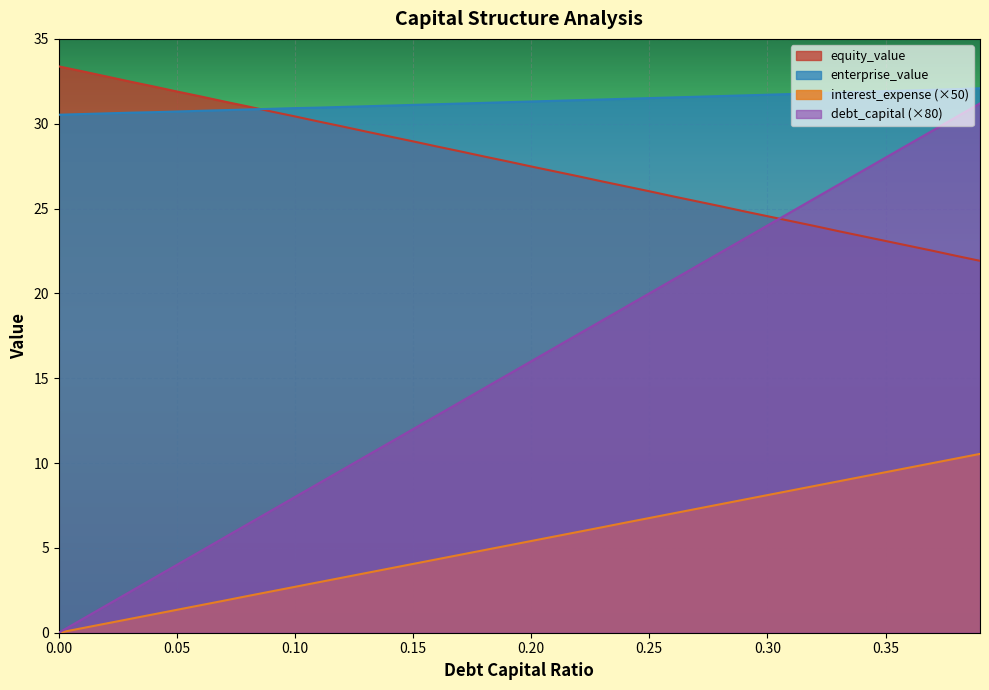

The equity_value series shows 44.4 at 20. True or false?

False